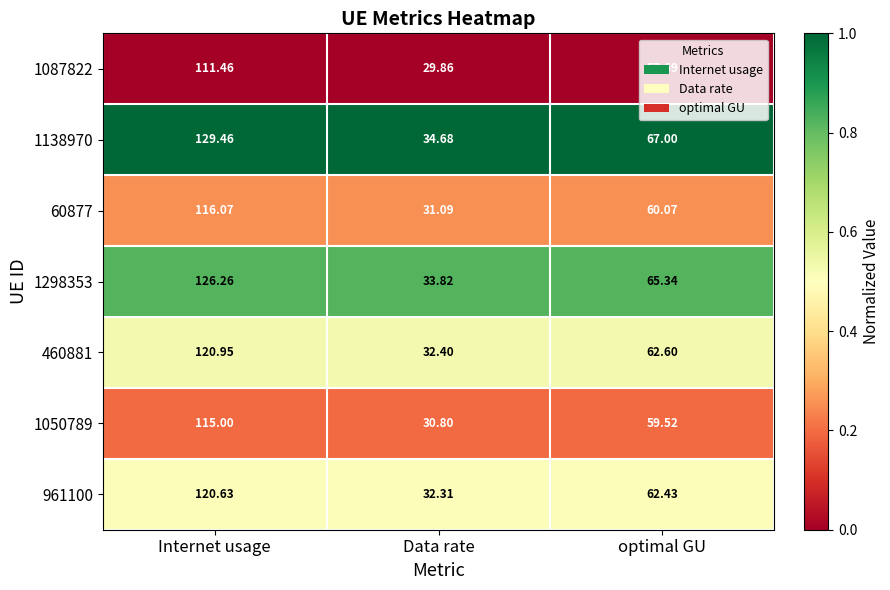

Which series has the largest range (max minus min)?

1138970